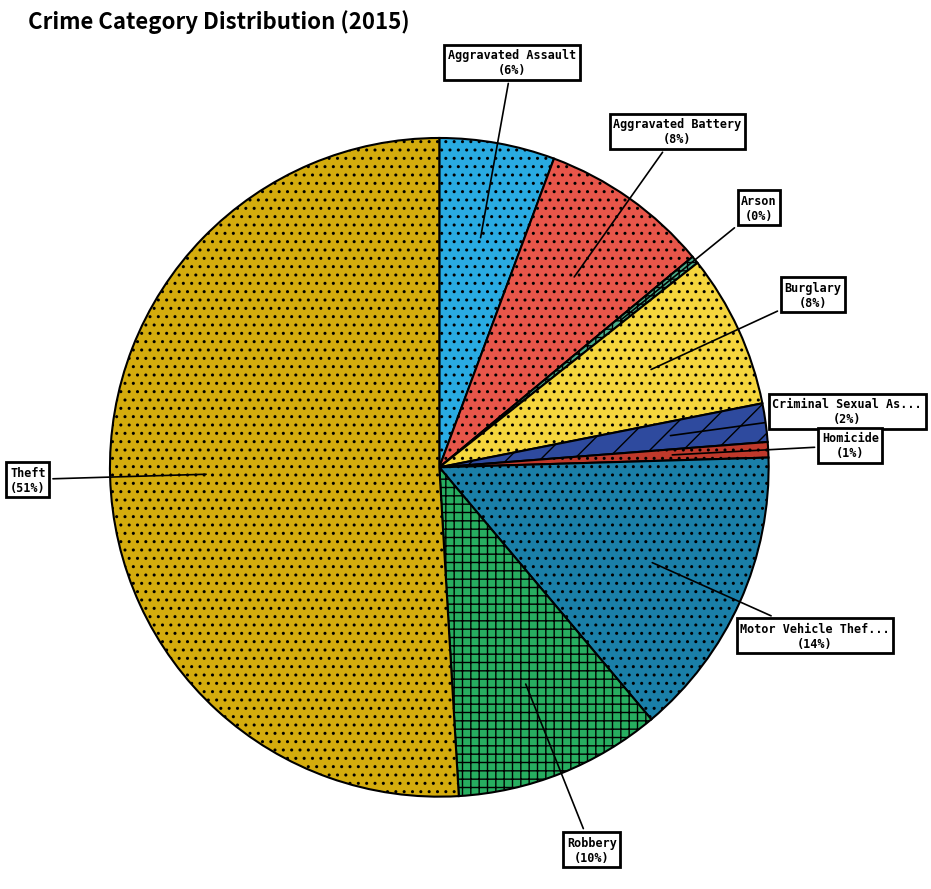

To the nearest percent, what is the difference between the largest and smallest slice percentages?

51%